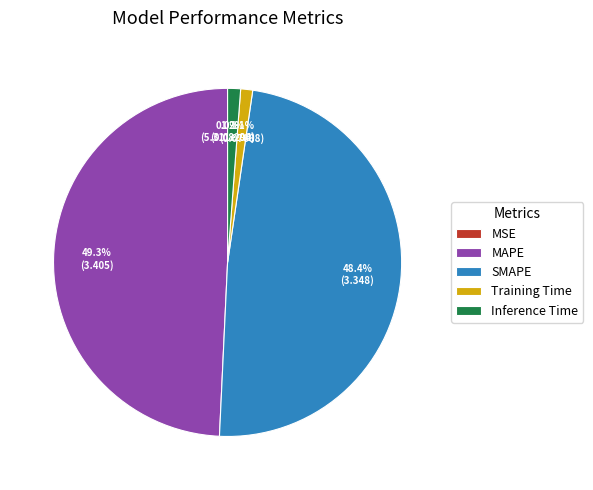

What portion of the pie excludes Inference Time?

98.8%